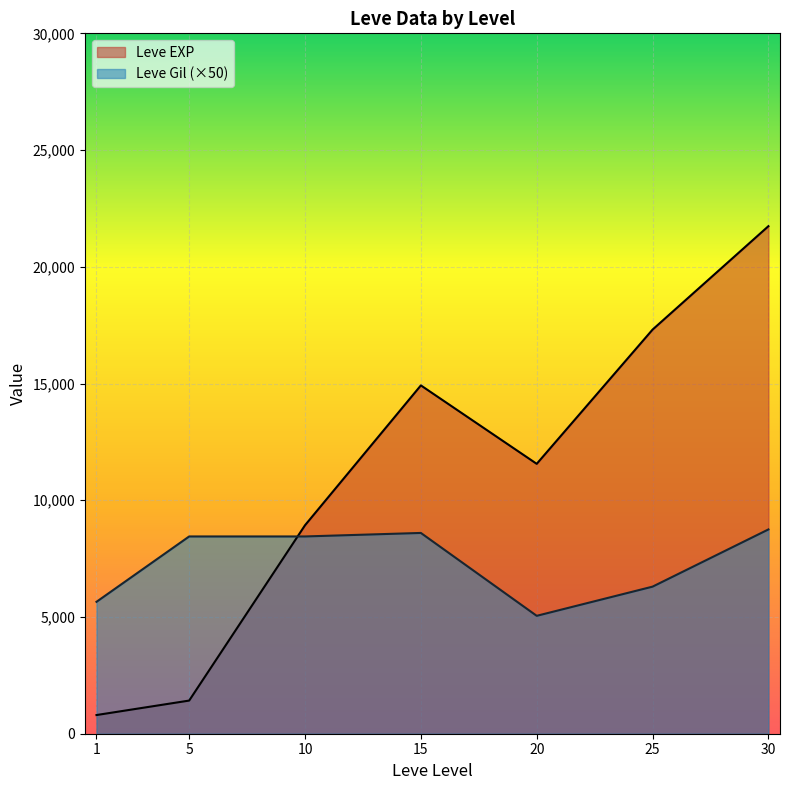

Where is Leve EXP nearest to the value 11270?

20